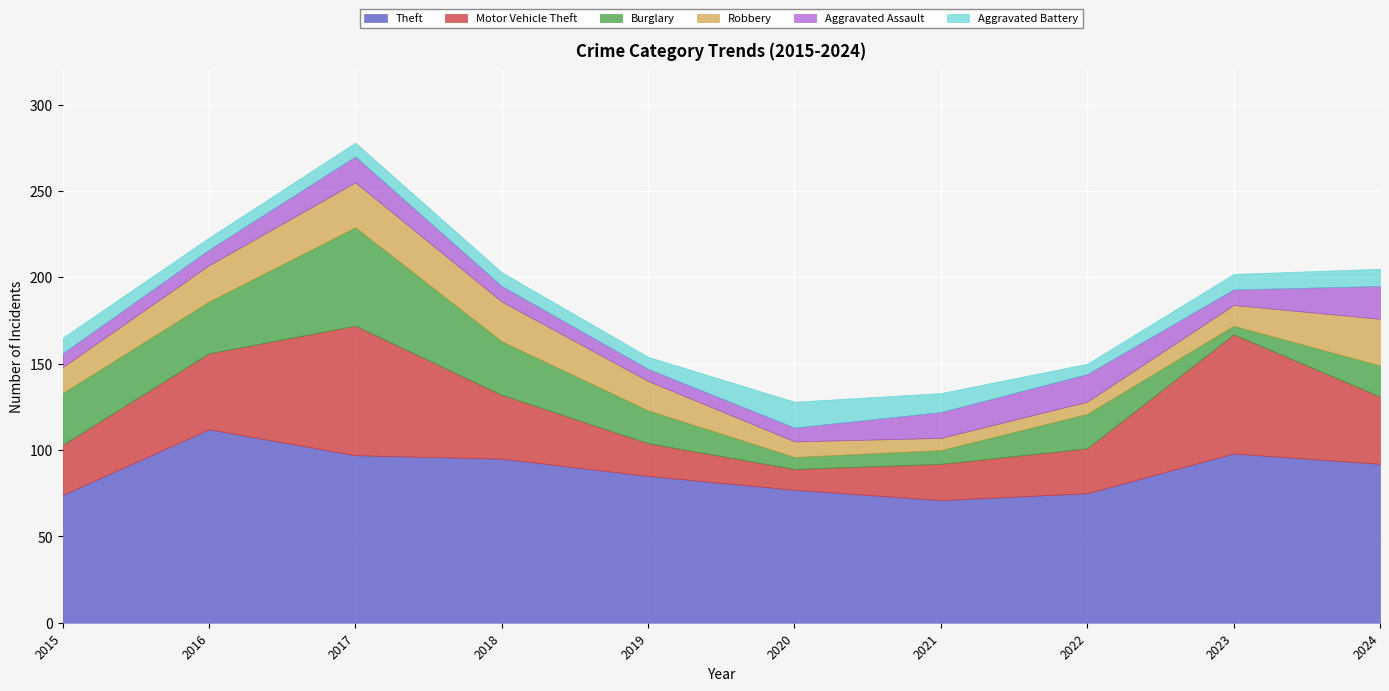

How many values in the Burglary series exceed 20?

4